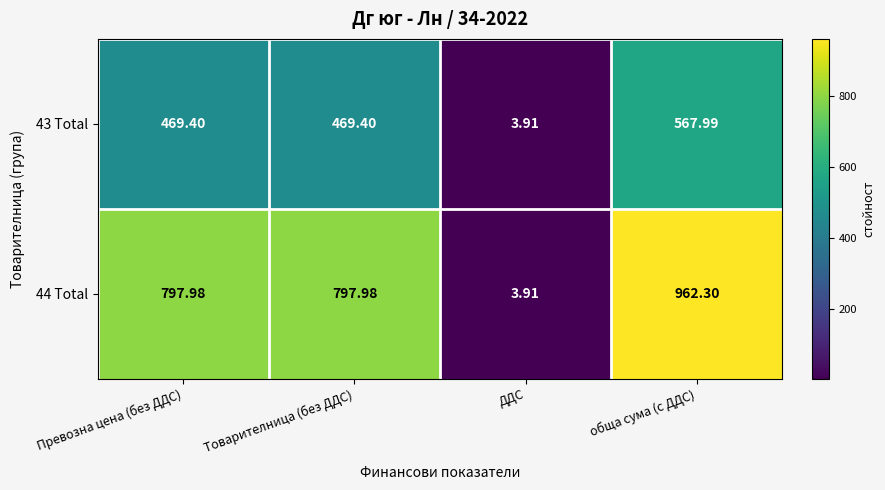

Is the value of 44 Total at обща сума (с ДДС) greater than the value of 43 Total at обща сума (с ДДС)?

Yes